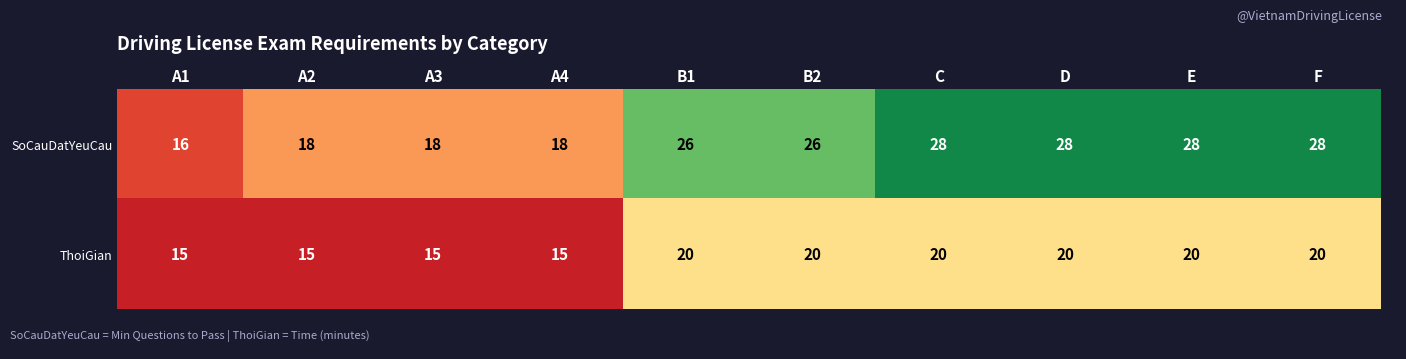

Read the ThoiGian value at A3.

15